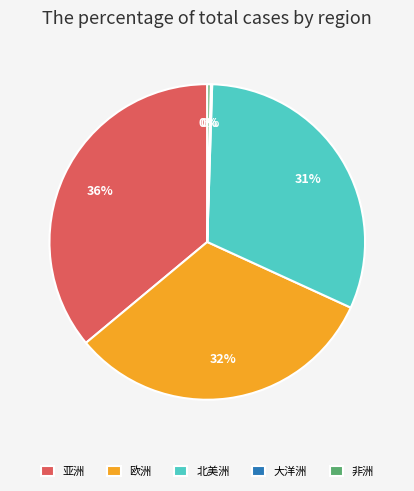

True or false: 北美洲 accounts for 75% of the total.

False